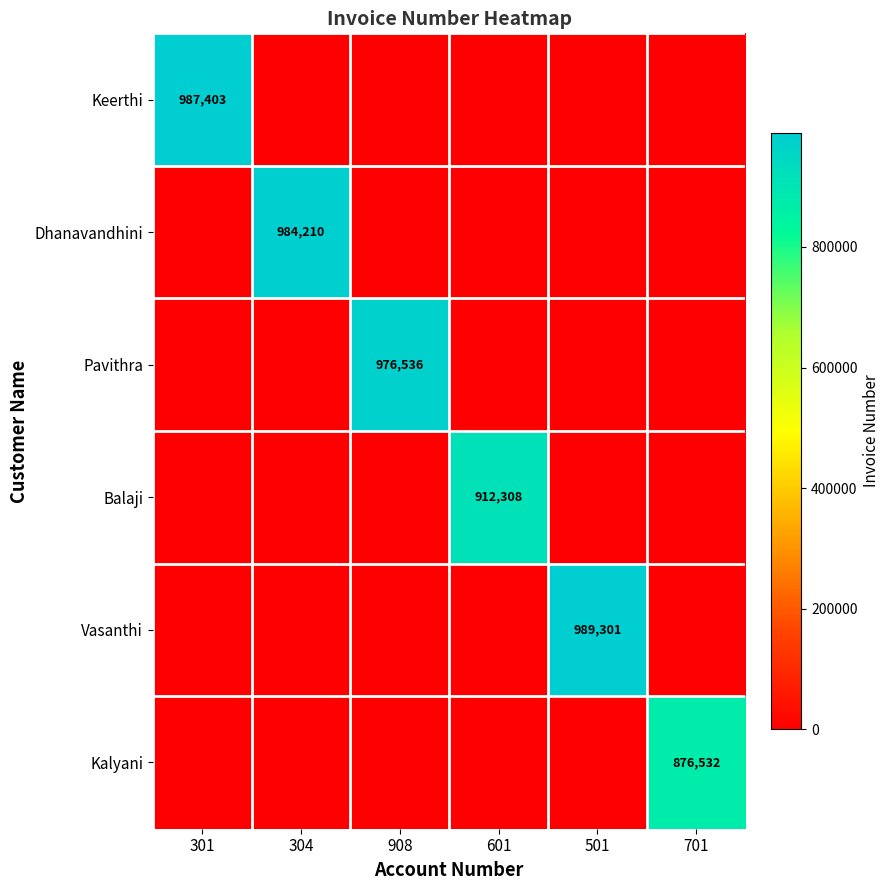

Which category has the highest value across all series?

501